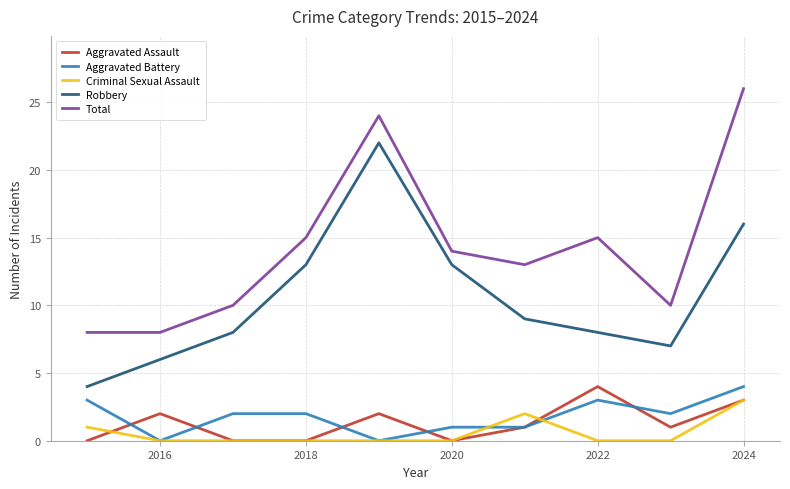

True or false: Total and Robbery cross at least once.

False